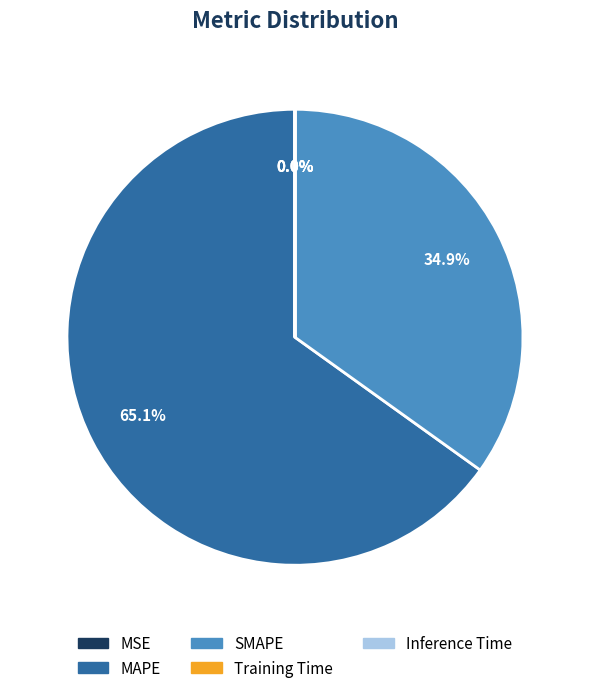

Which slice is the largest?

MAPE